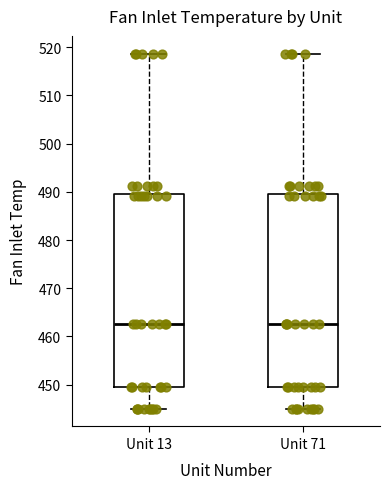

Reading left to right, transcribe this box plot: for each box, give where its median line is, the range the box spans, and where its two whiskers end, as read against the y-axis. The values are not printed on the chart, so give them approximately, as read against the axis.

Unit 13: median 463, box 449 to 490, whiskers 445 to 519
Unit 71: median 463, box 449 to 490, whiskers 445 to 519